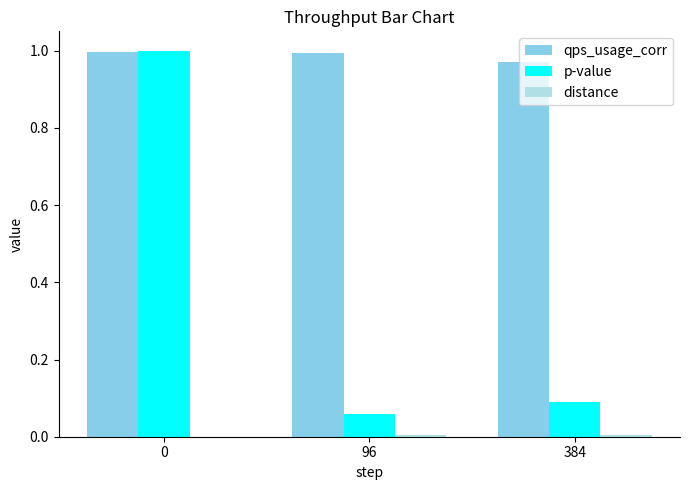

Does the chart contain stacked bars?

No